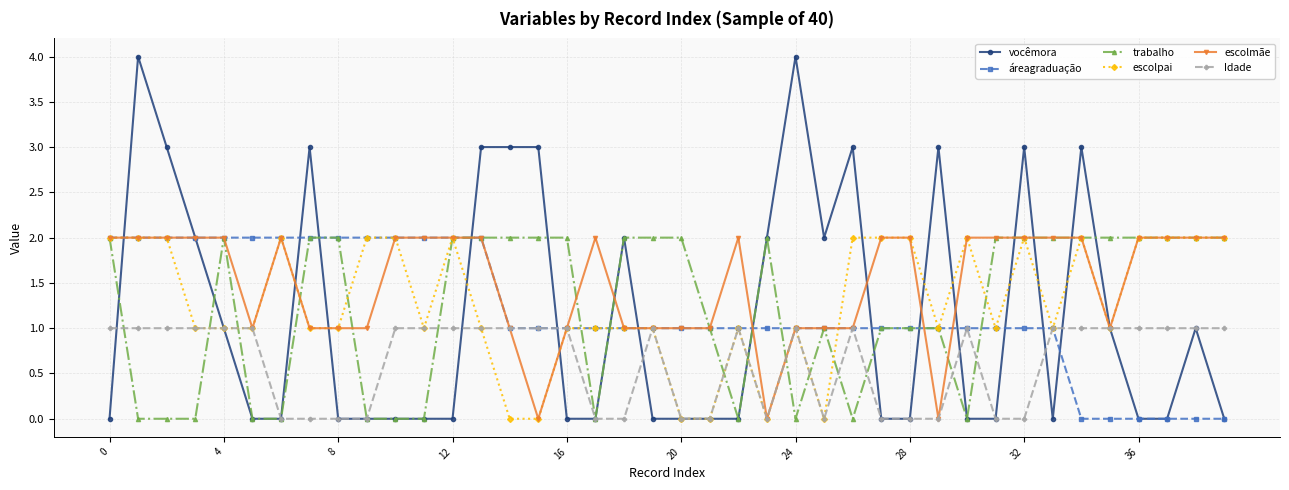

Count the áreagraduação values in the range 1 to 2.

34